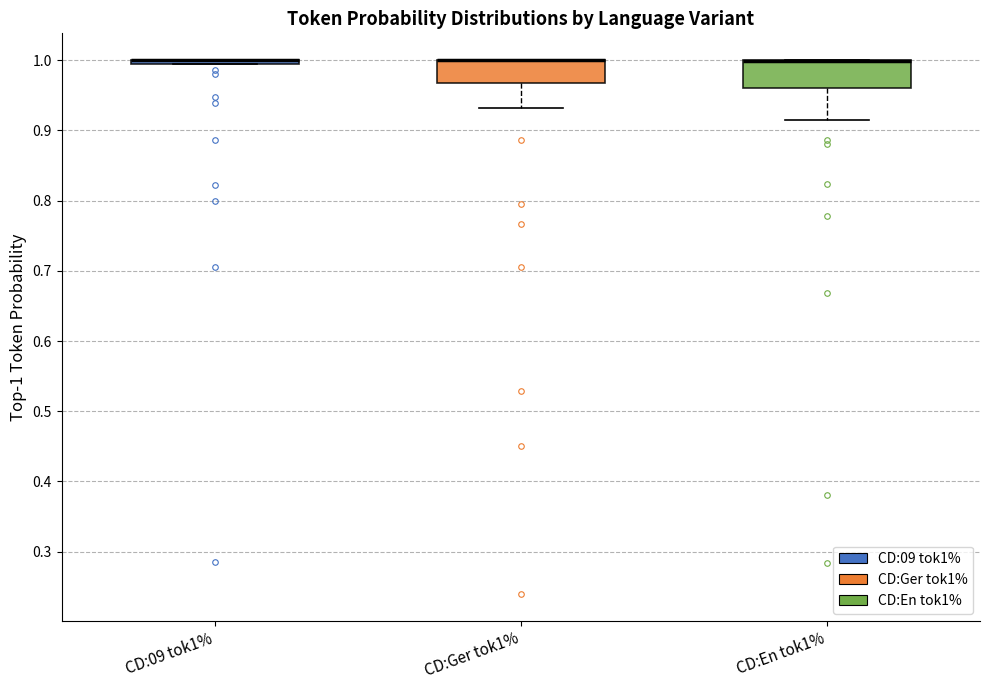

Where does the lower whisker of the box for CD:Ger tok1% end on the y-axis? The values are not printed on the chart, so give them approximately, as read against the axis.

0.93